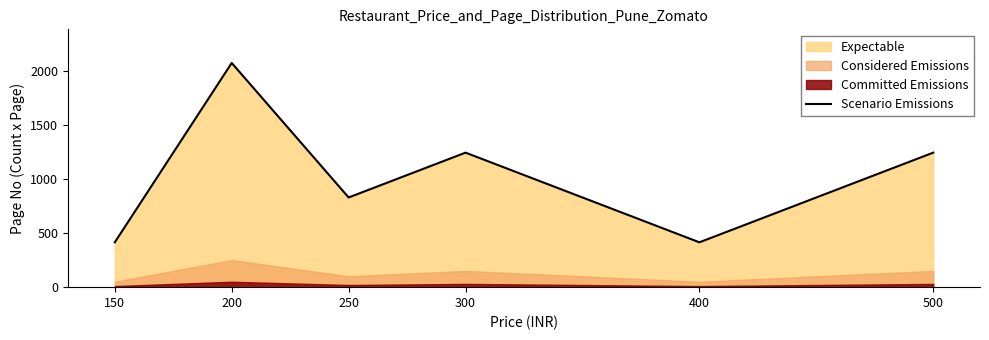

What is the change in value from 300 to 400?

-828